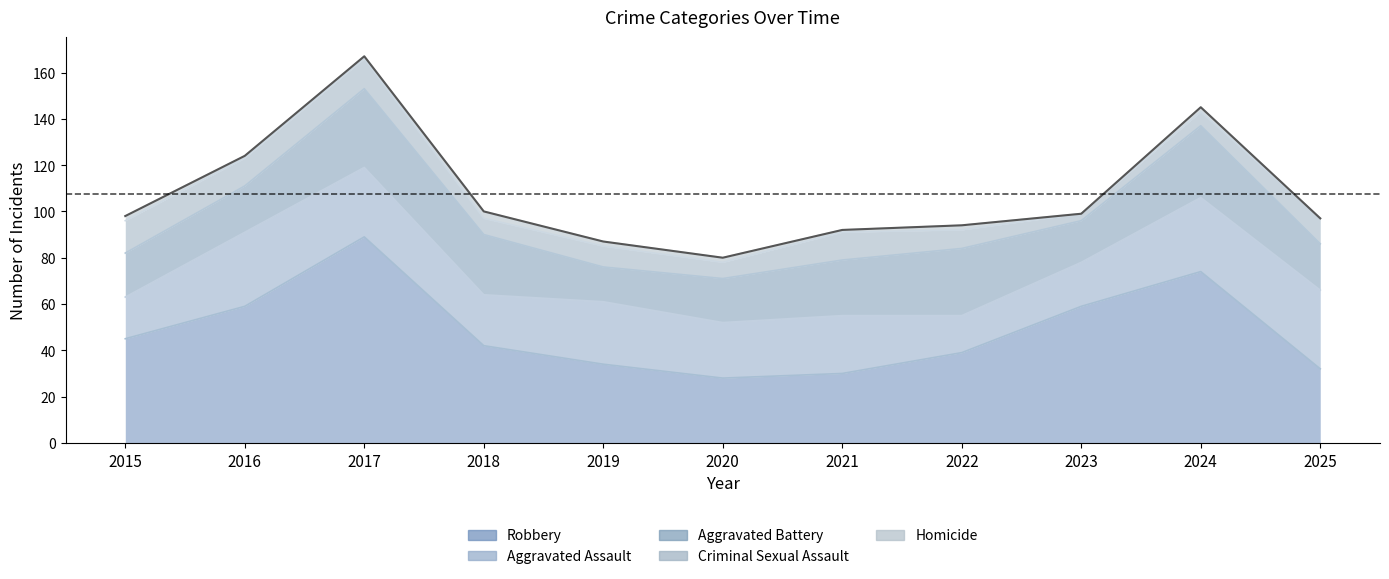

True or false: Robbery and Homicide intersect in this chart.

False